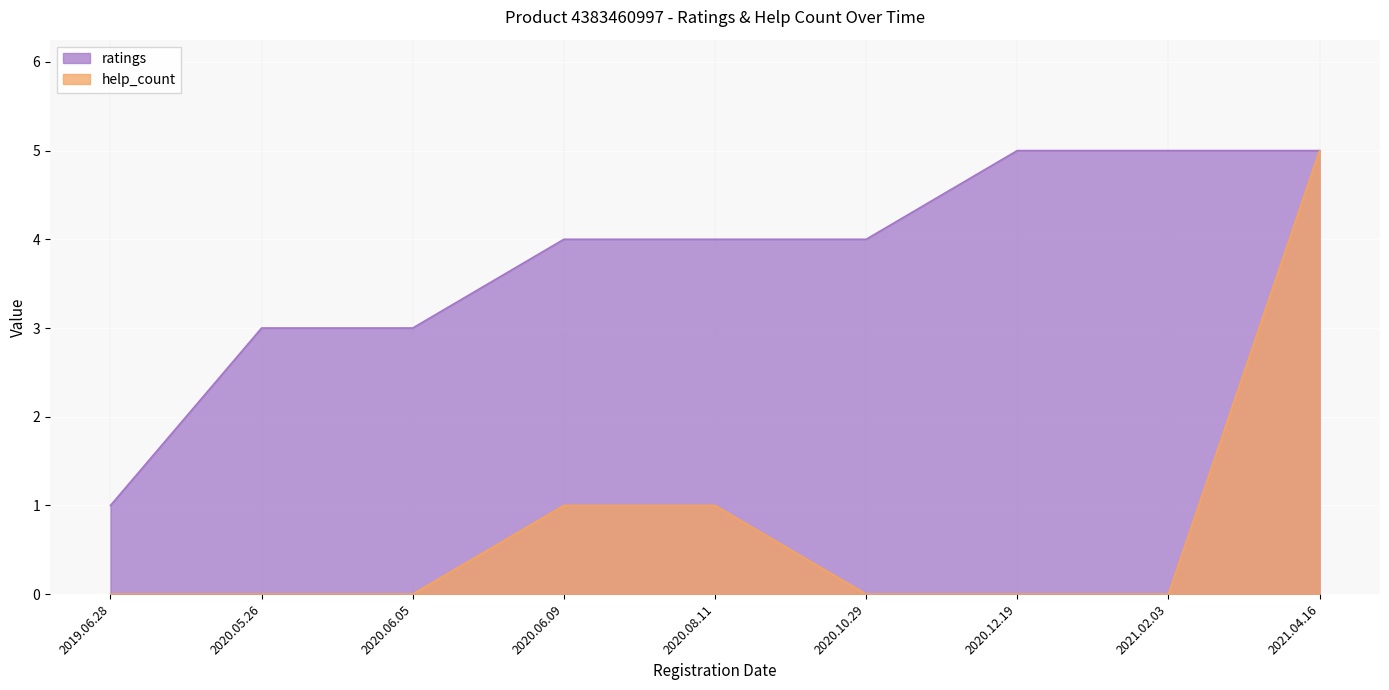

Reading left to right, list all the values displayed in this chart.

ratings: 1	3	3	4	4	4	5	5	5
help_count: 0	0	0	1	1	0	0	0	5